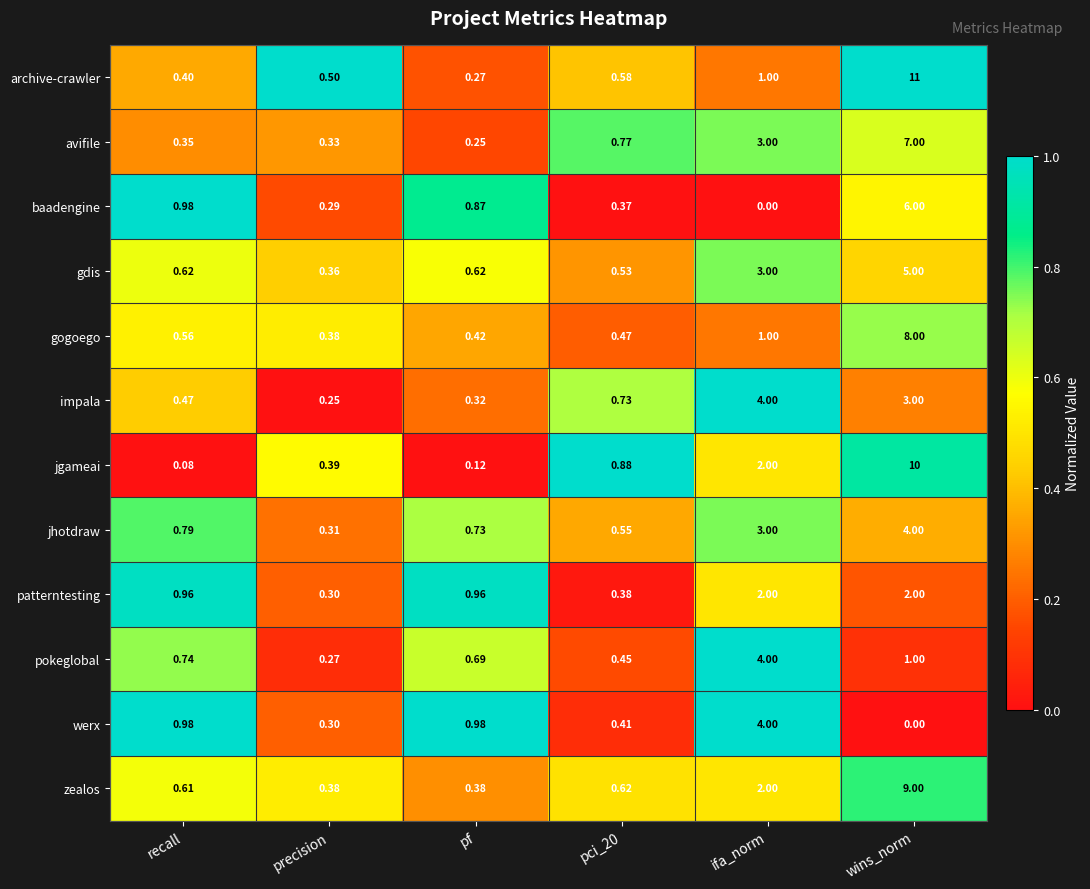

At which label is pokeglobal closest to 2?

wins_norm